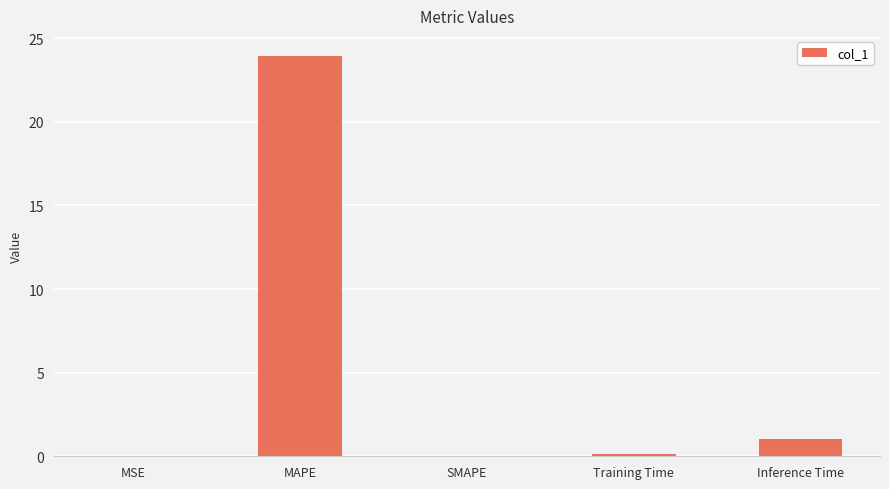

What is the difference between the values at SMAPE and Inference Time?

1.0